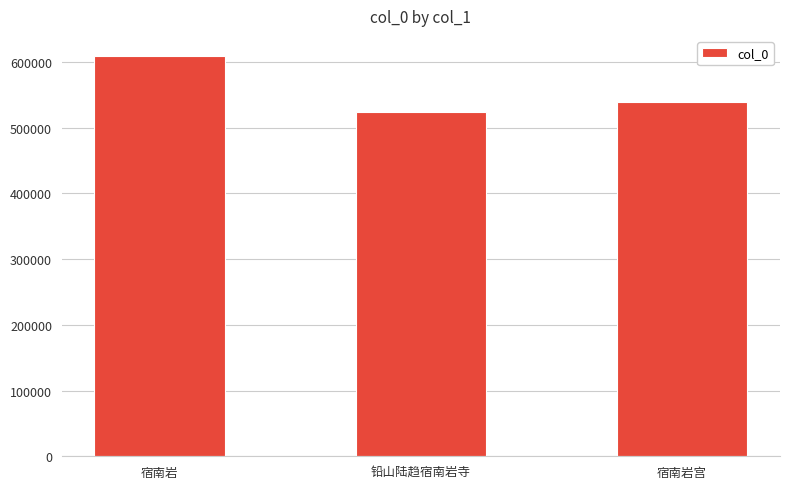

List the labels in order of value, smallest first.

铅山陆趋宿南岩寺, 宿南岩宫, 宿南岩